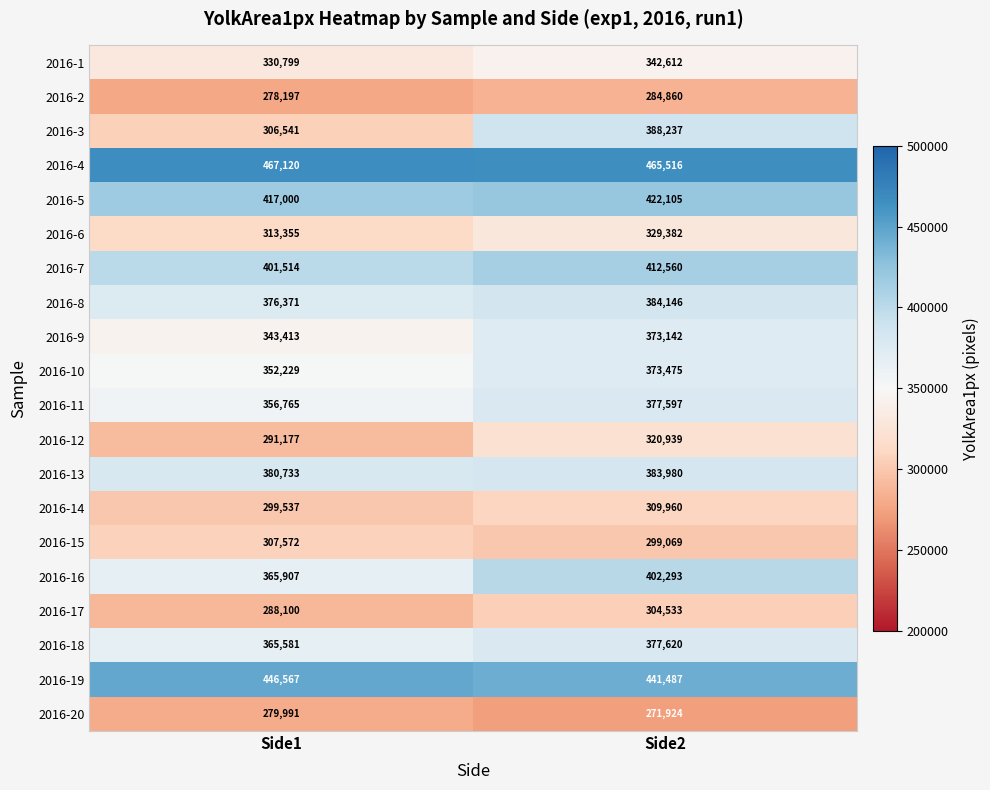

Between Side1 and Side2, which series saw the biggest shift?

2016-3